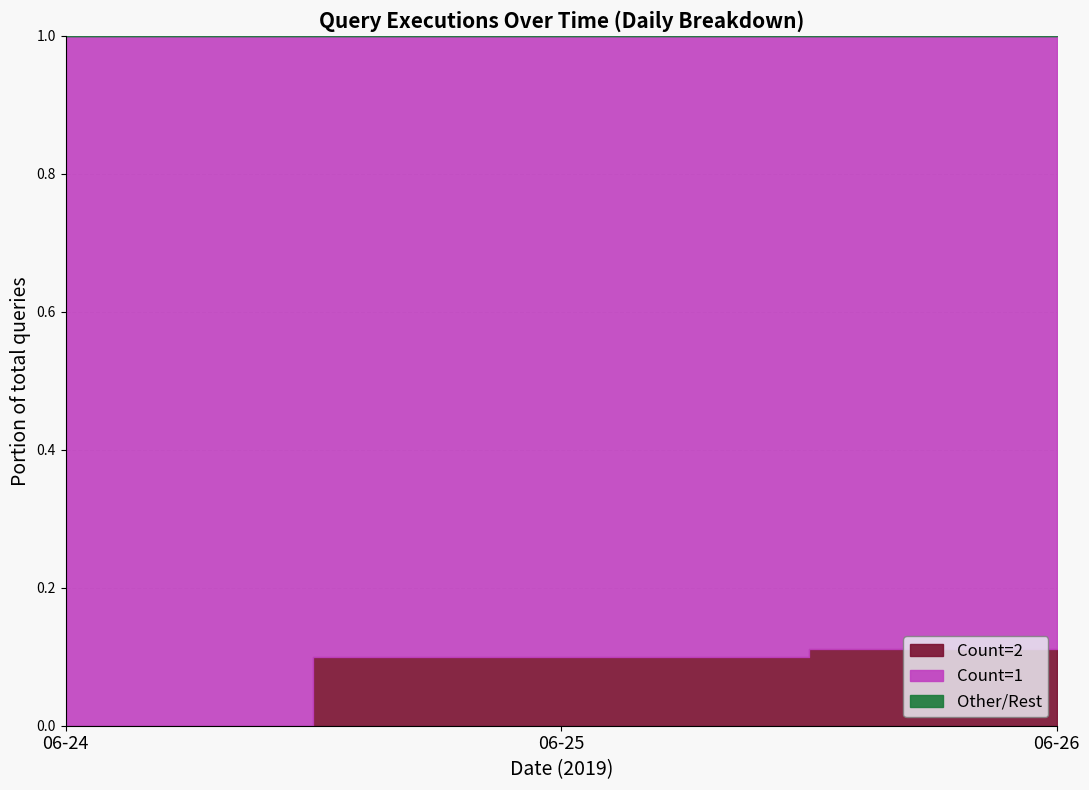

True or false: Count 1 and Count 2 intersect in this chart.

False